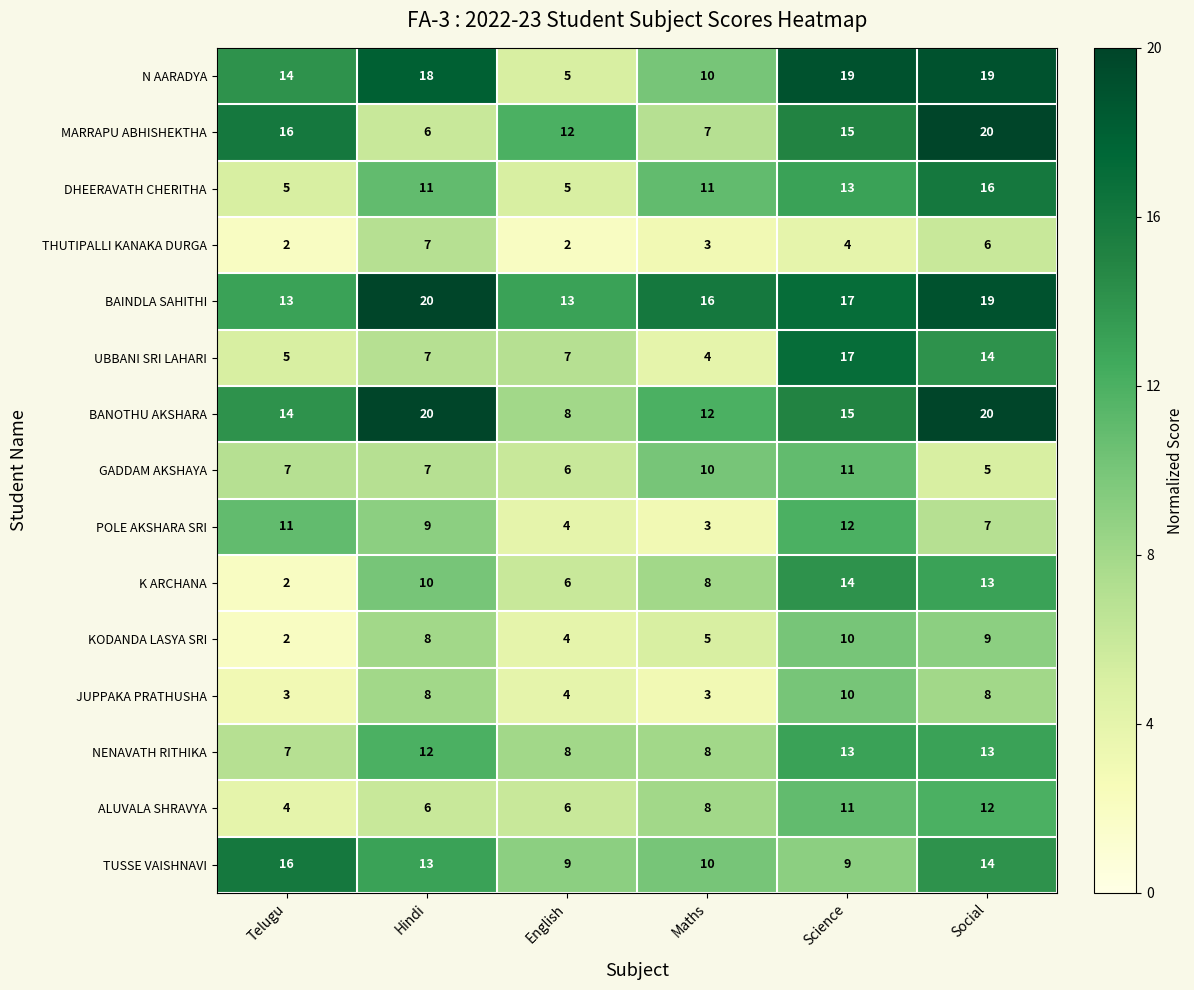

What is the maximum value shown in the chart?

20